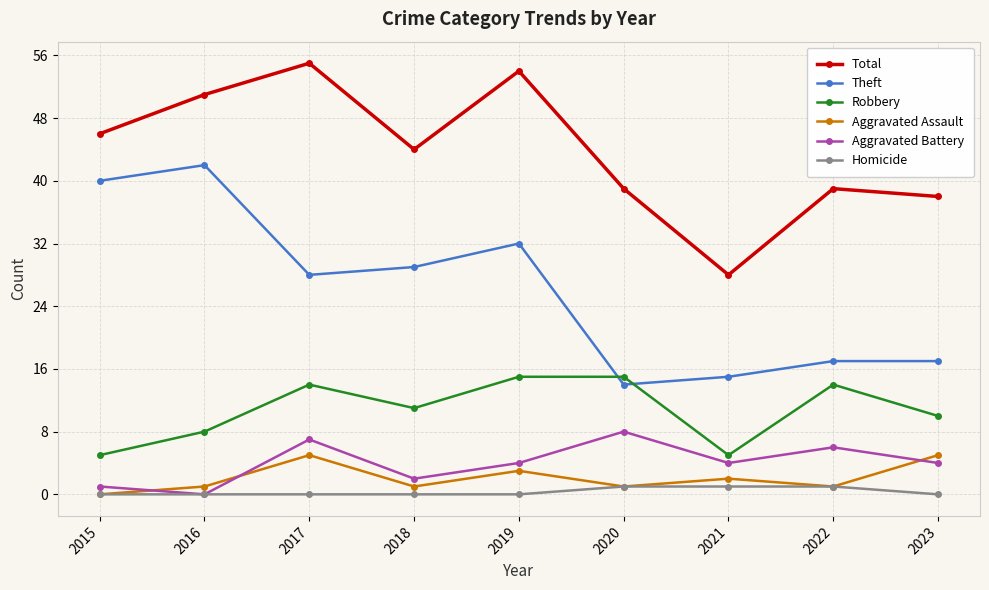

Reading left to right, what are all the values shown in this chart?

Total: 46	51	55	44	54	39	28	39	38
Theft: 40	42	28	29	32	14	15	17	17
Robbery: 5	8	14	11	15	15	5	14	10
Aggravated Assault: 0	1	5	1	3	1	2	1	5
Aggravated Battery: 1	0	7	2	4	8	4	6	4
Homicide: 0	0	0	0	0	1	1	1	0